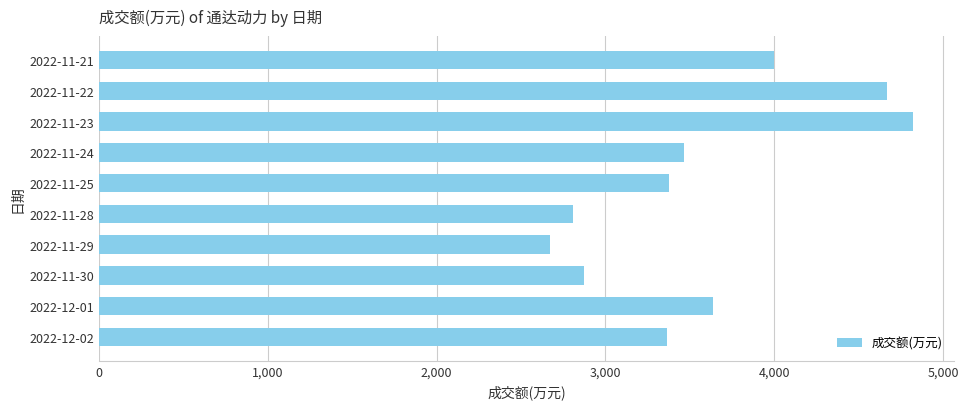

Which has a higher value, 2022-11-22 or 2022-11-21?

2022-11-22